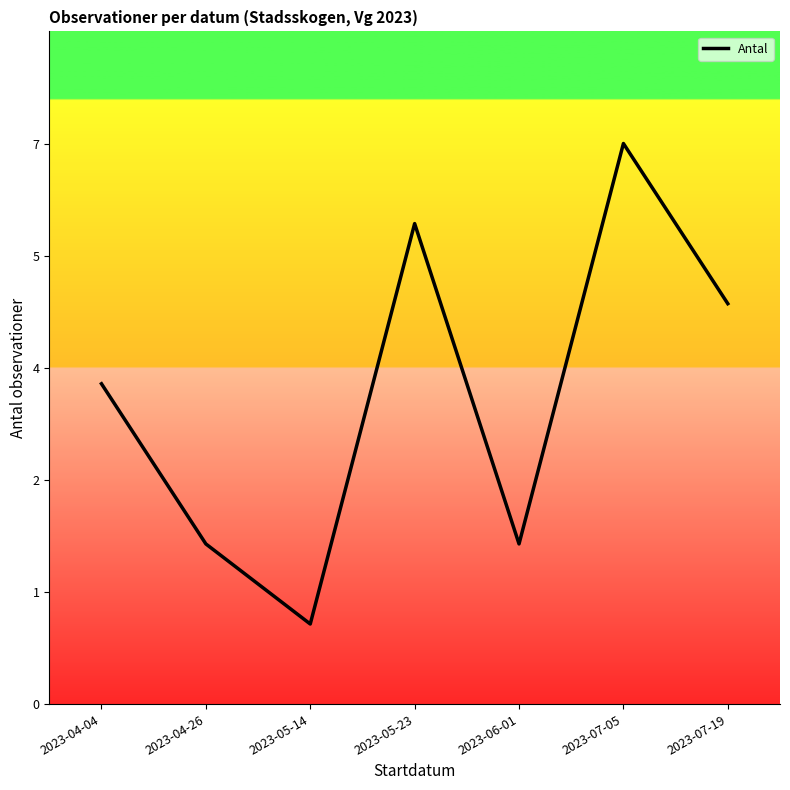

Reading left to right, what are all the values shown in this chart?

2023-04-04=4	2023-04-26=2	2023-05-14=1	2023-05-23=6	2023-06-01=2	2023-07-05=7	2023-07-19=5